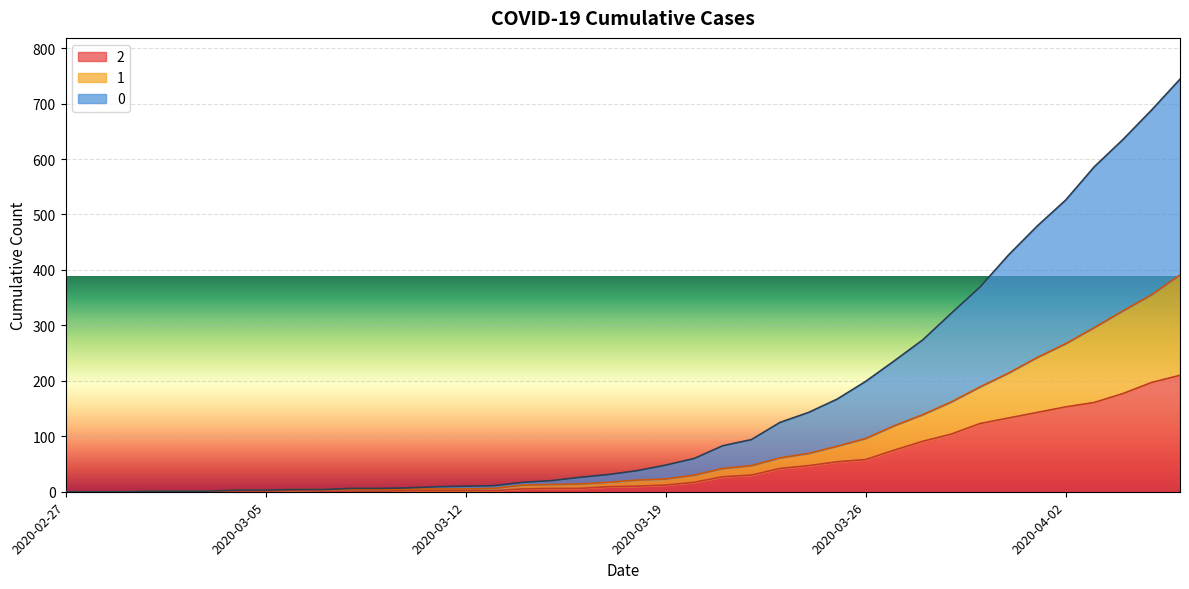

What is the spread (max minus min) of values at 2020-04-01?

336